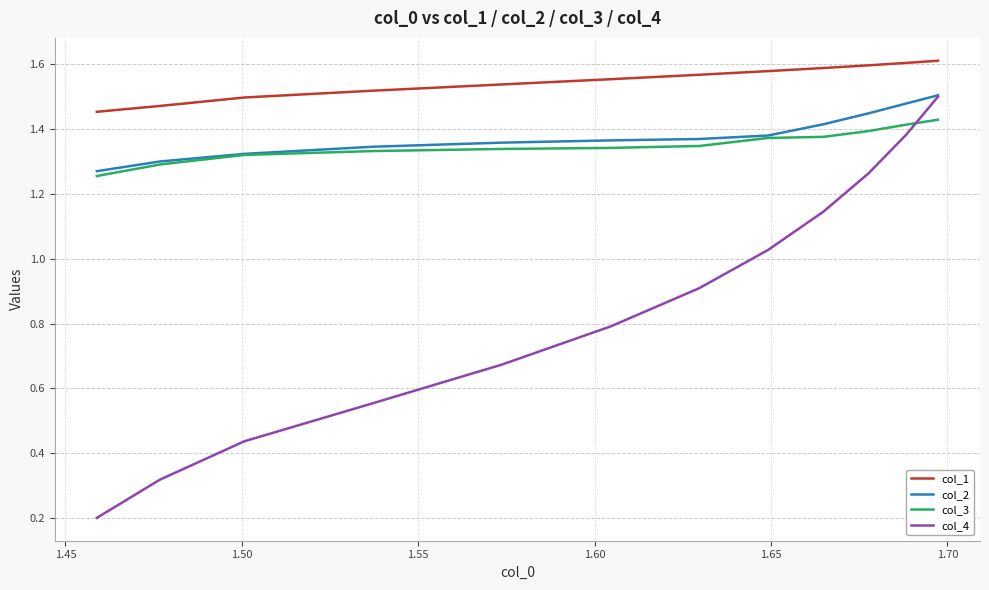

True or false: col_1 and col_4 intersect in this chart.

False